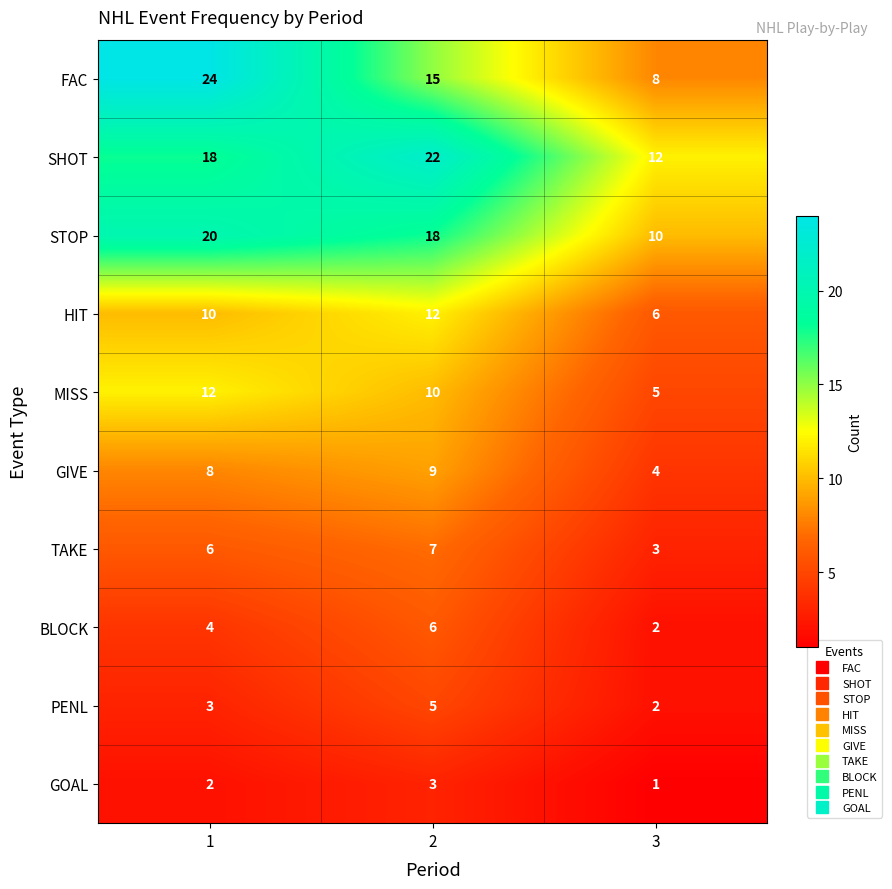

Count the SHOT values in the range 12 to 22.

3